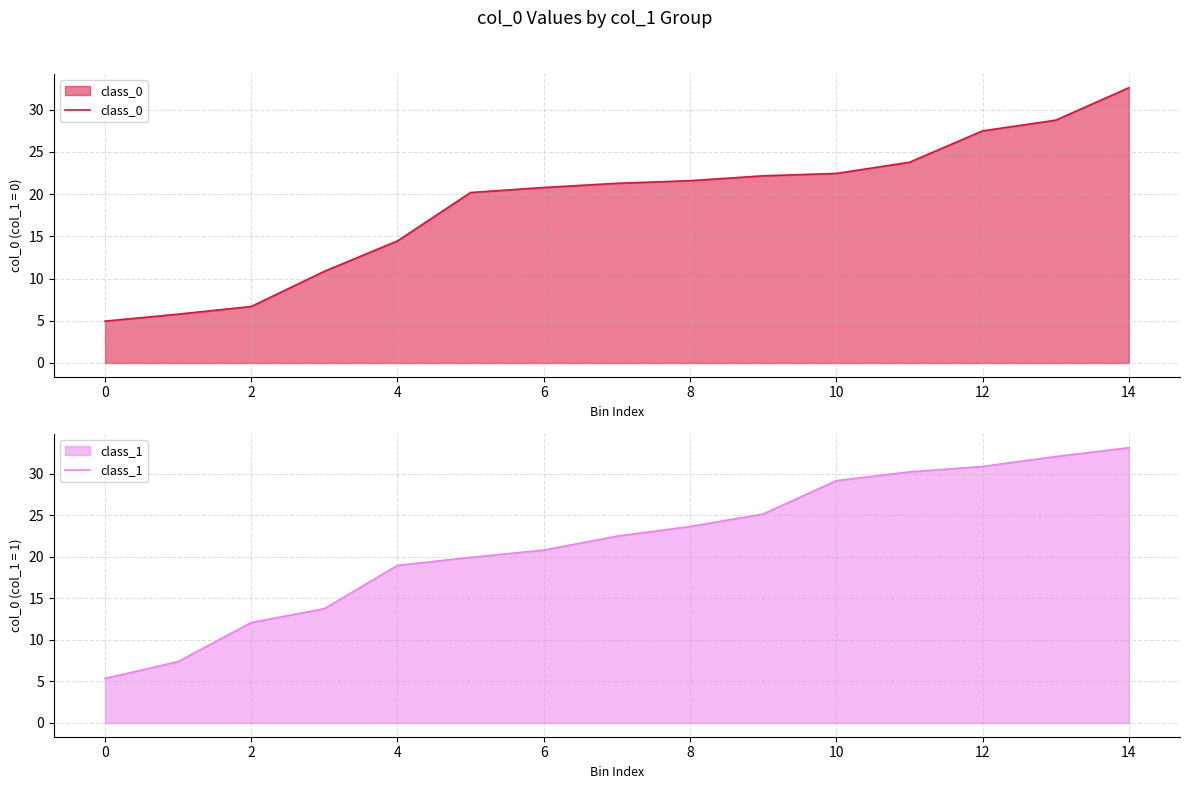

What is the minimum value for class_0?

5.0